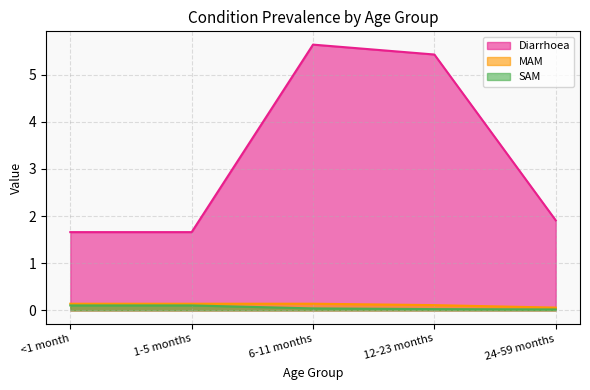

True or false: Diarrhoea and SAM intersect in this chart.

False